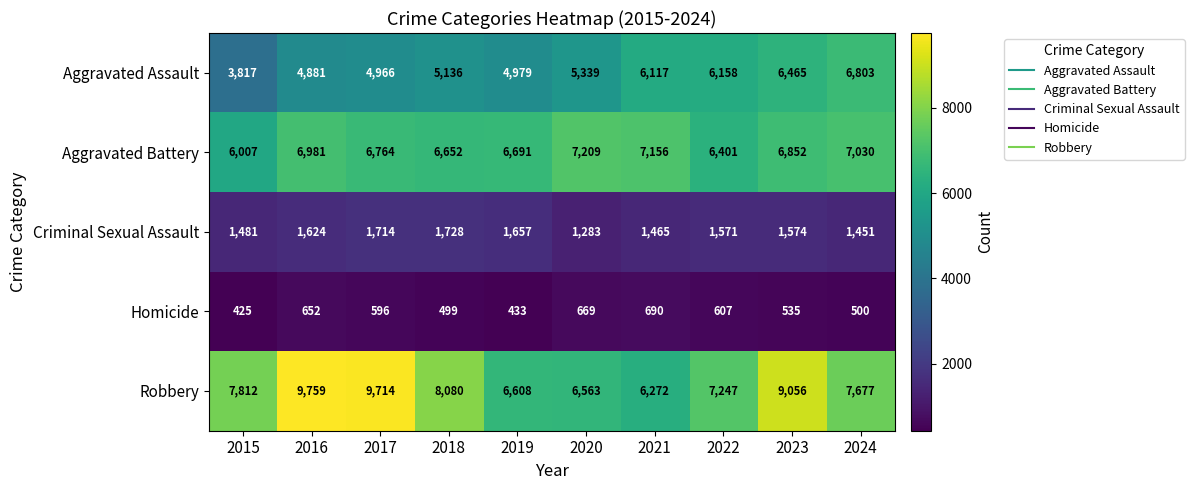

Between 2015 and 2024, which series saw the biggest shift?

Aggravated Assault